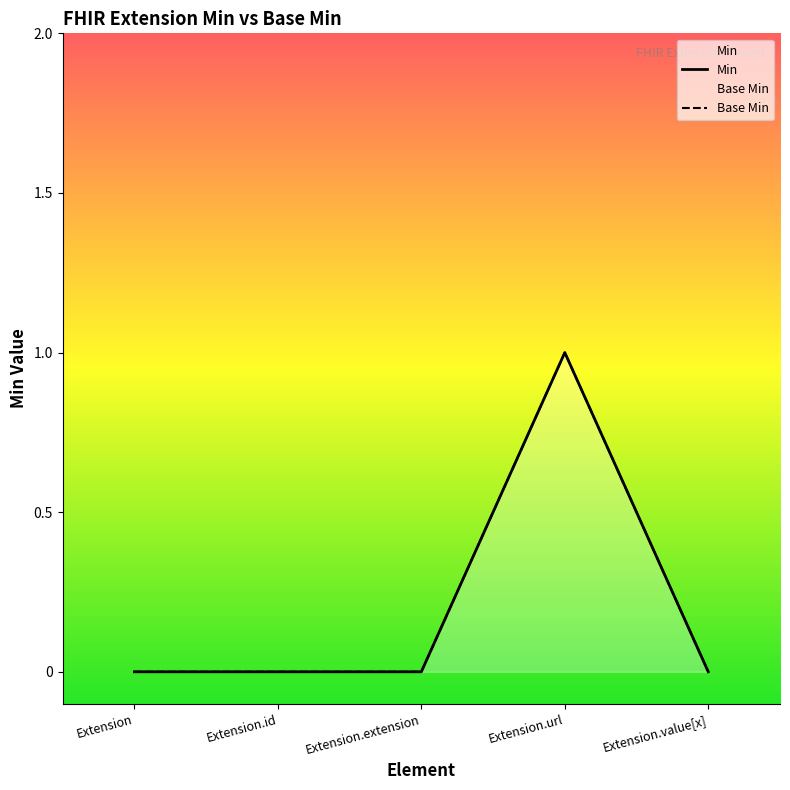

How many data points in Min are above 0?

1